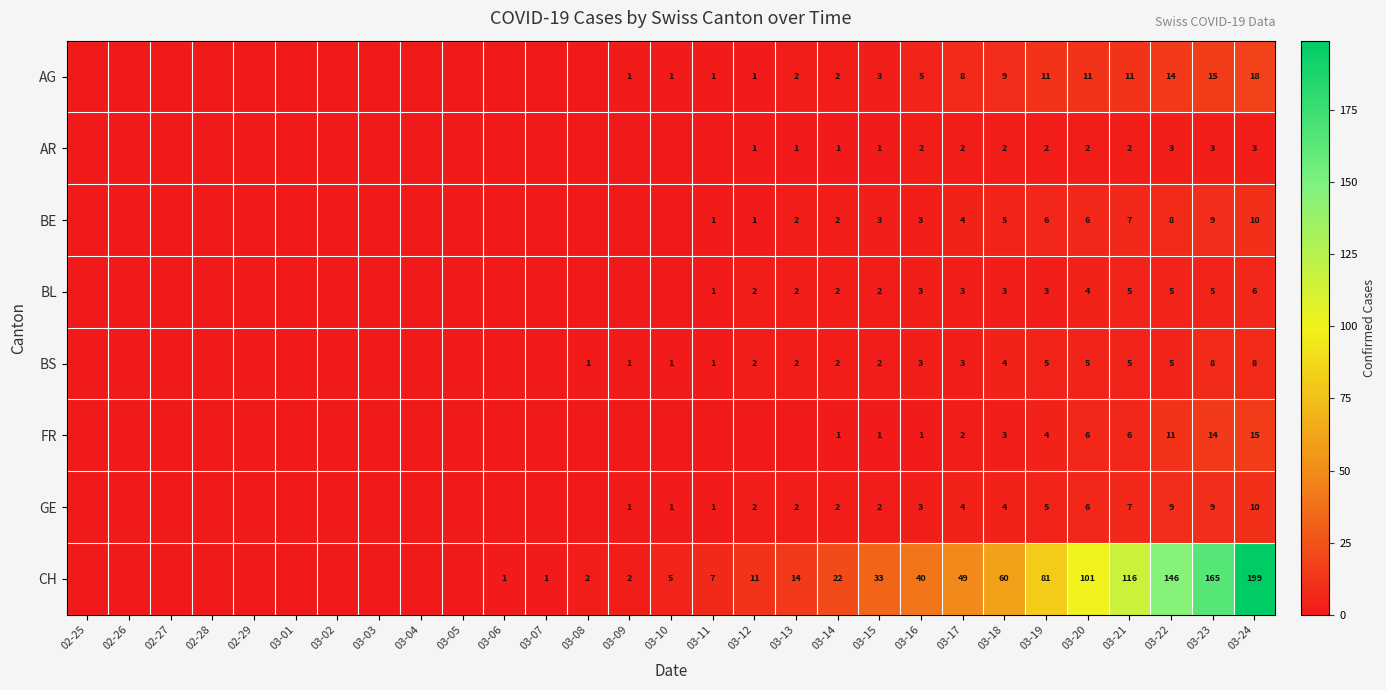

Is it true that BE equals 3 at 03-22?

False